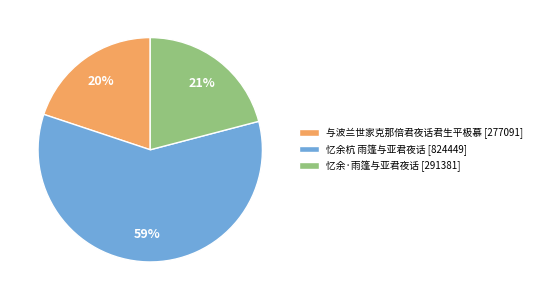

Rank the categories by value from highest to lowest.

忆余杭 雨篷与亚君夜话, 忆余·雨篷与亚君夜话, 与波兰世家克那倍君夜话君生平极慕